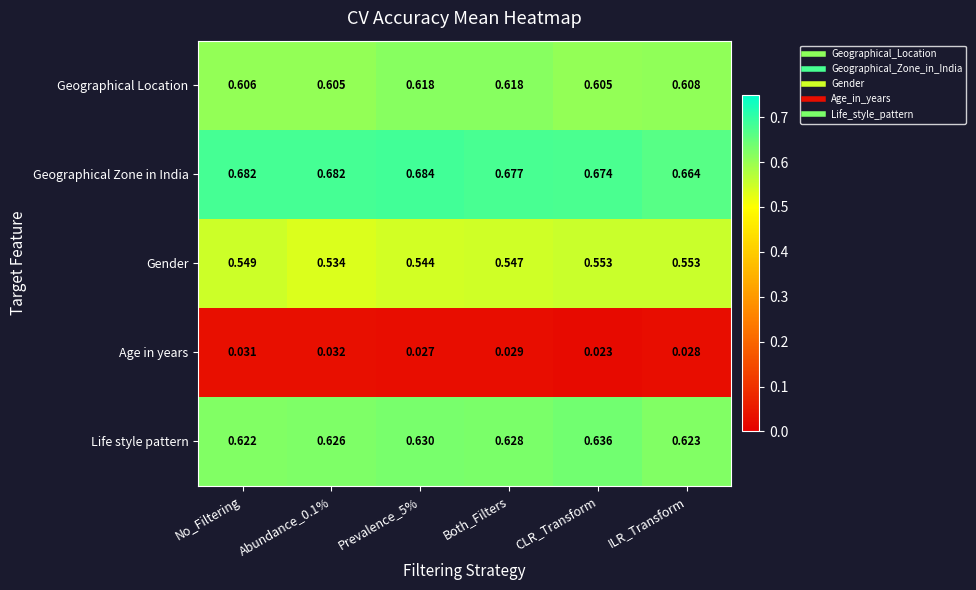

List the series in order of their peak value, lowest first.

Age in years, Gender, Geographical Location, Life style pattern, Geographical Zone in India